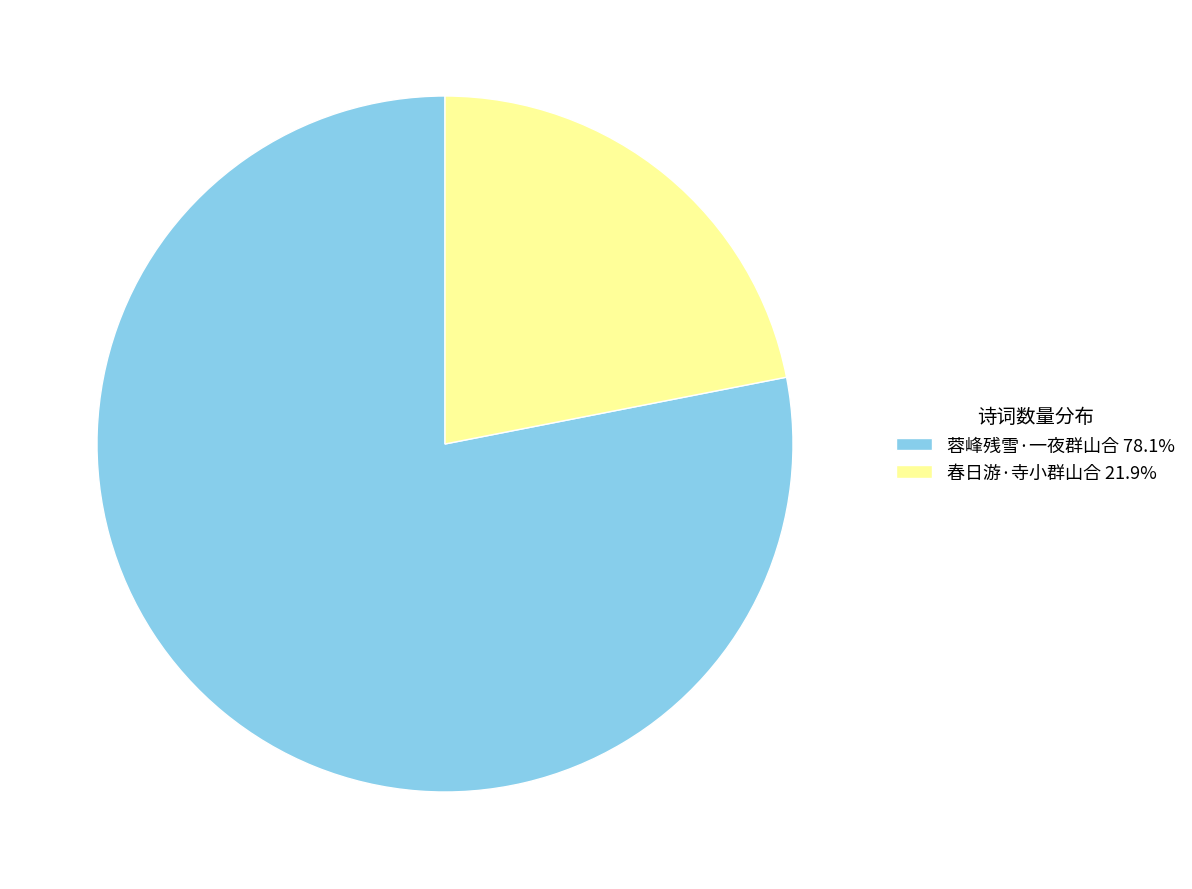

The 蓉峰残雪·一夜群山合 slice represents 92% of the pie. True or false?

False